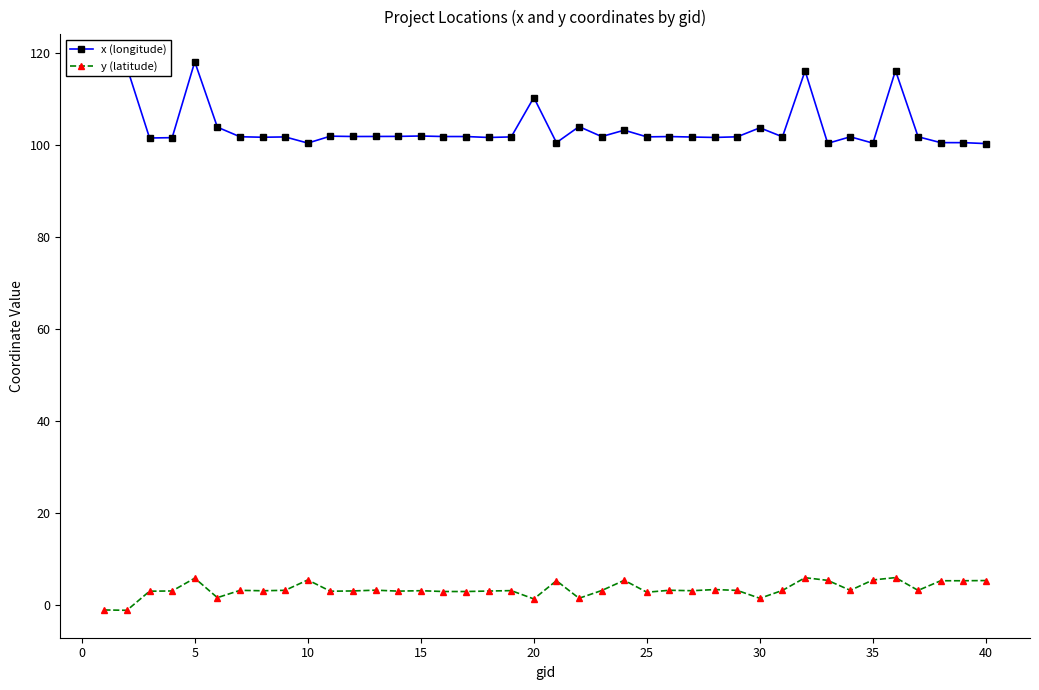

What is the difference between the second highest and minimum values in the x (longitude) series?

16.6